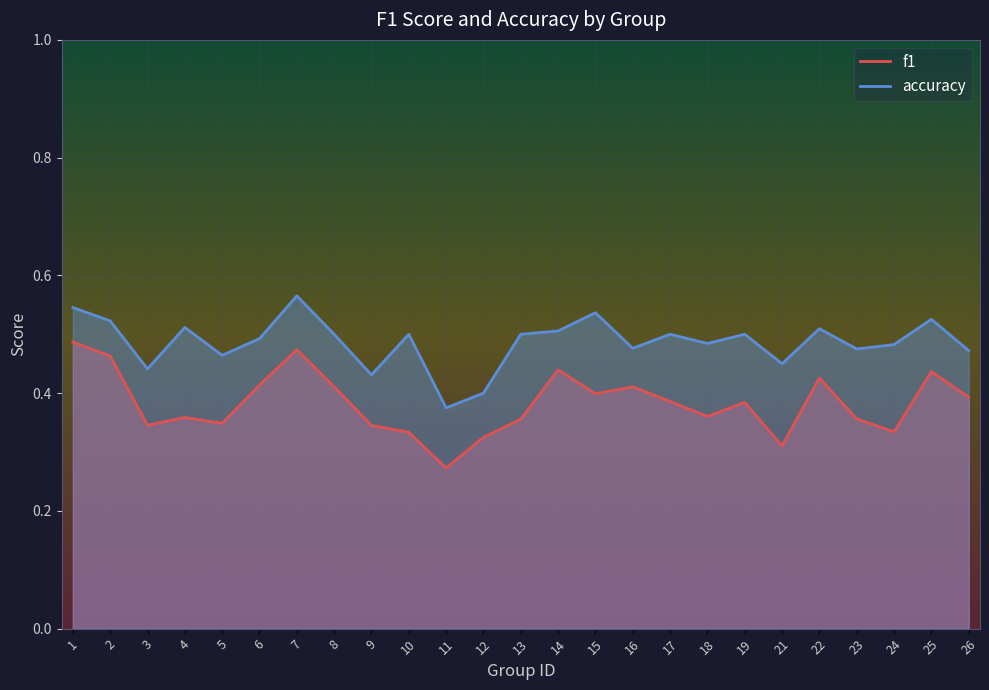

Which category has the lowest value in the accuracy series?

11